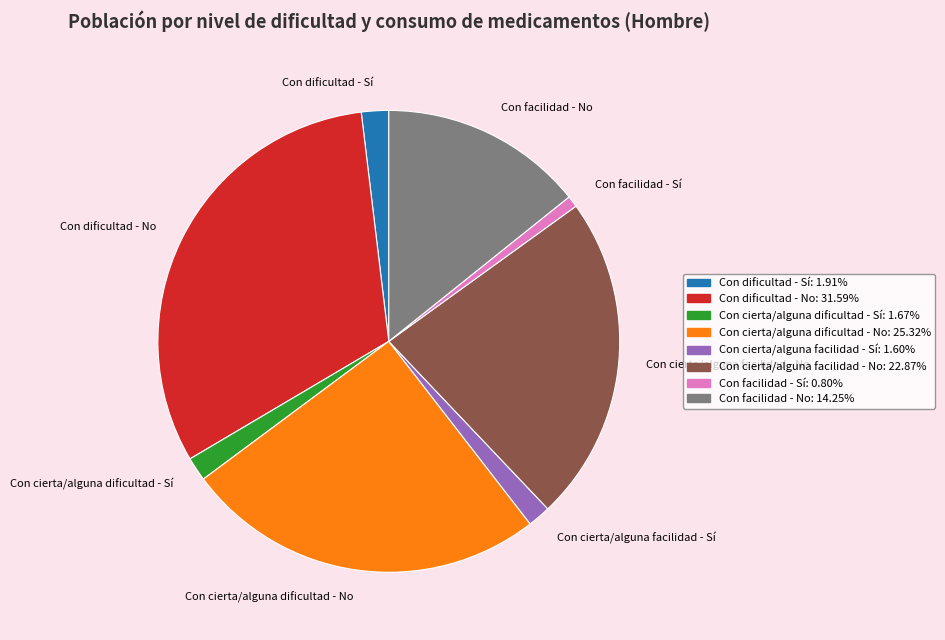

Which slice is the largest?

Con dificultad - No